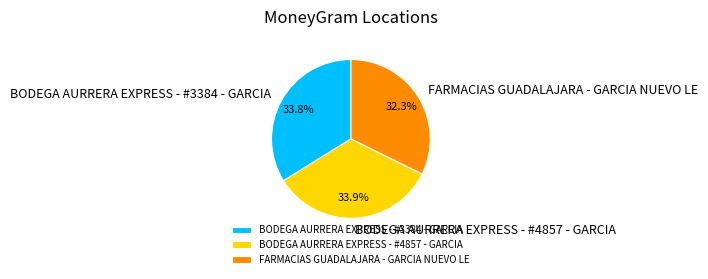

What is the ratio of the value at BODEGA AURRERA EXPRESS - #4857 - GARCIA to the value at FARMACIAS GUADALAJARA - GARCIA NUEVO LE?

1.0